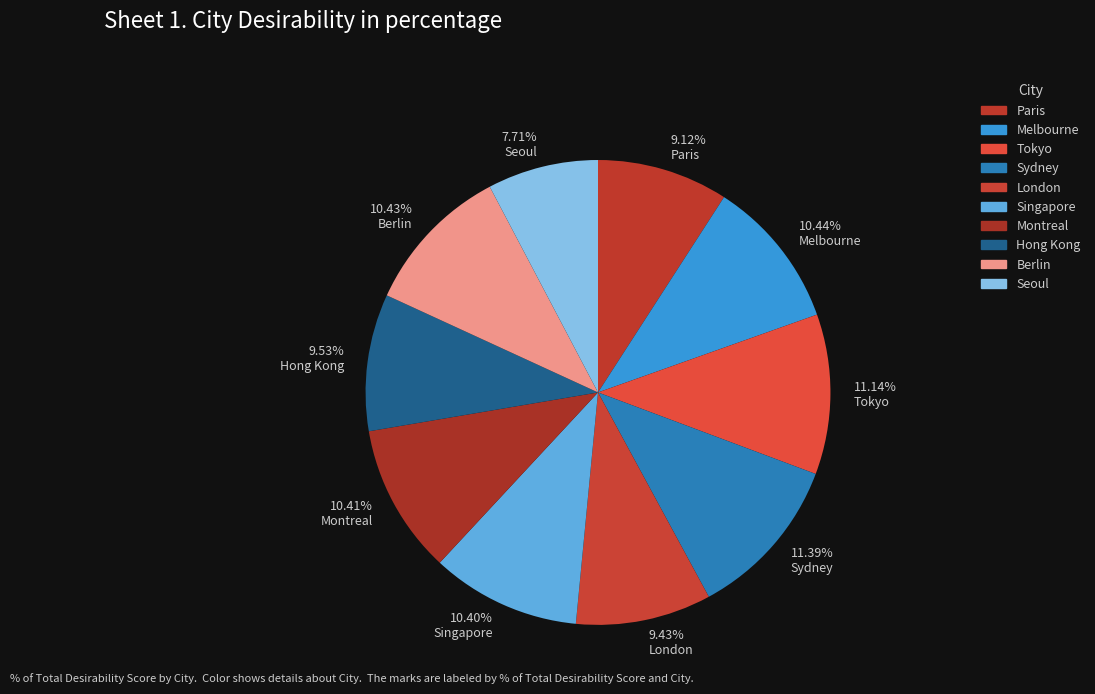

What is the smallest slice in the pie chart?

Seoul